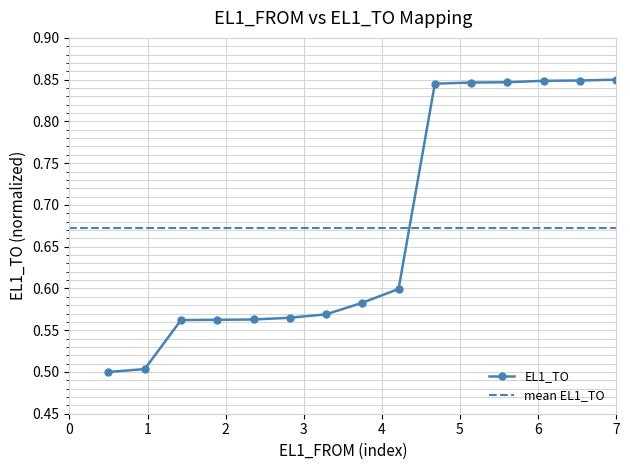

How many EL1_TO values are between 0 and 1?

15